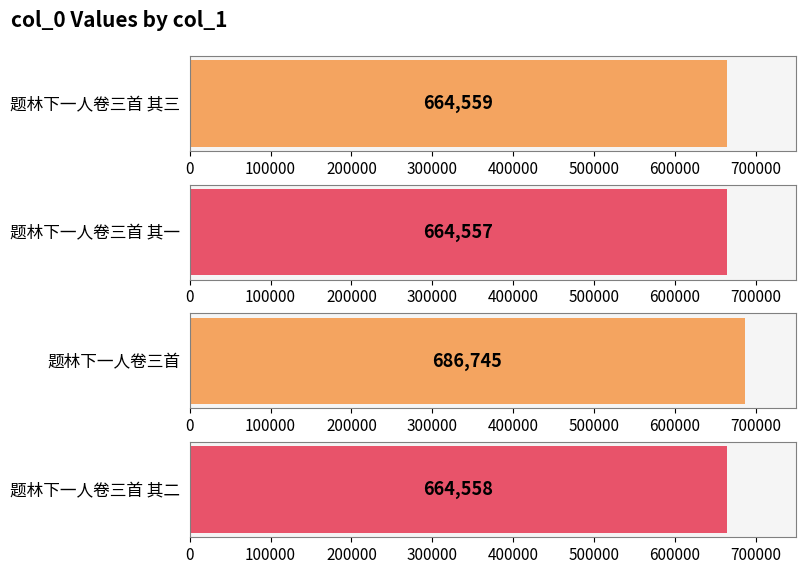

What is the change in value from 题林下一人卷三首 其三 to 题林下一人卷三首?

+22186